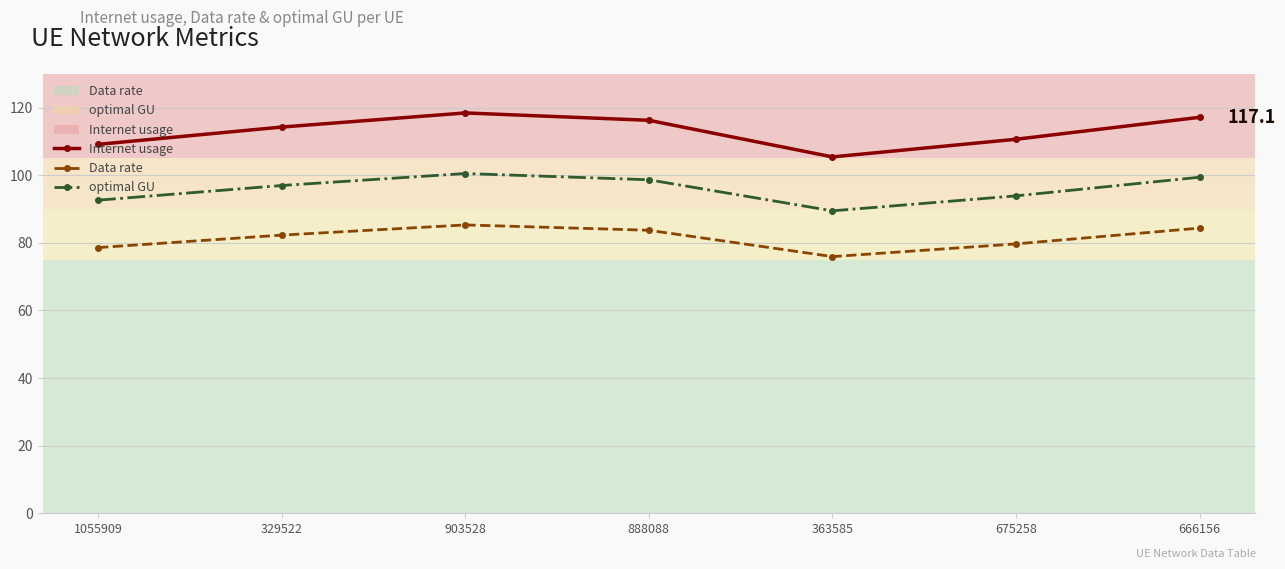

What is the label of the 2nd point from the right?

675258